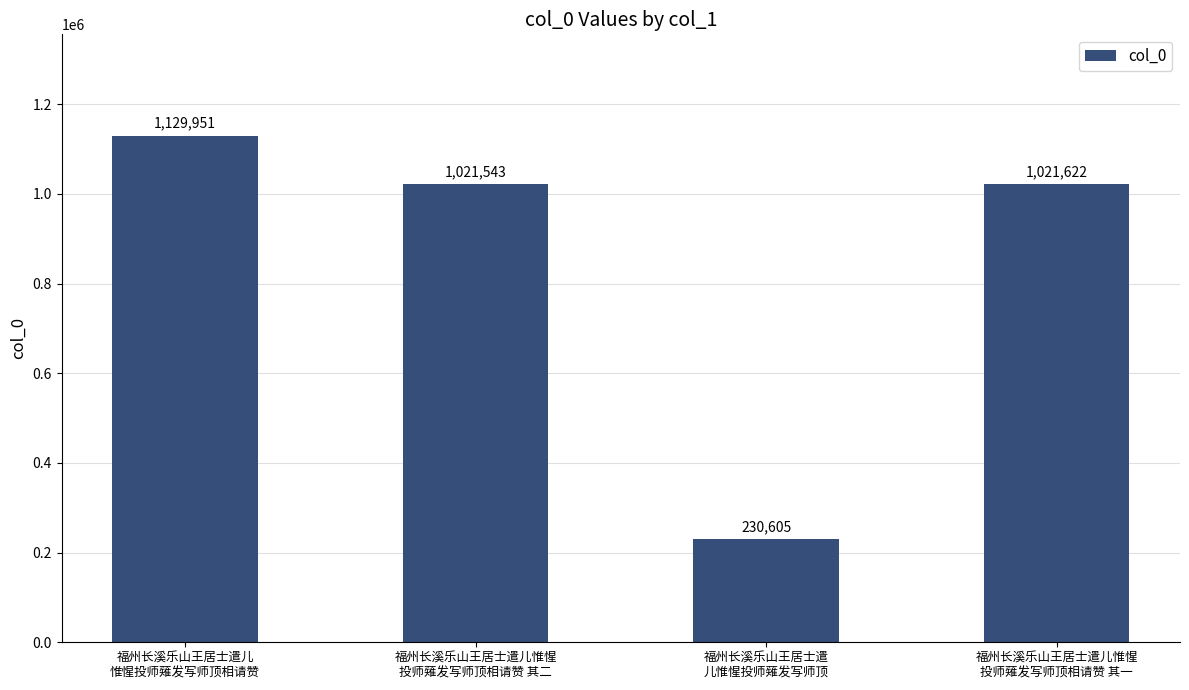

The value at 福州长溪乐山王居士遣儿
惟惺投师薙发写师顶相请赞 is 1517657. True or false?

False